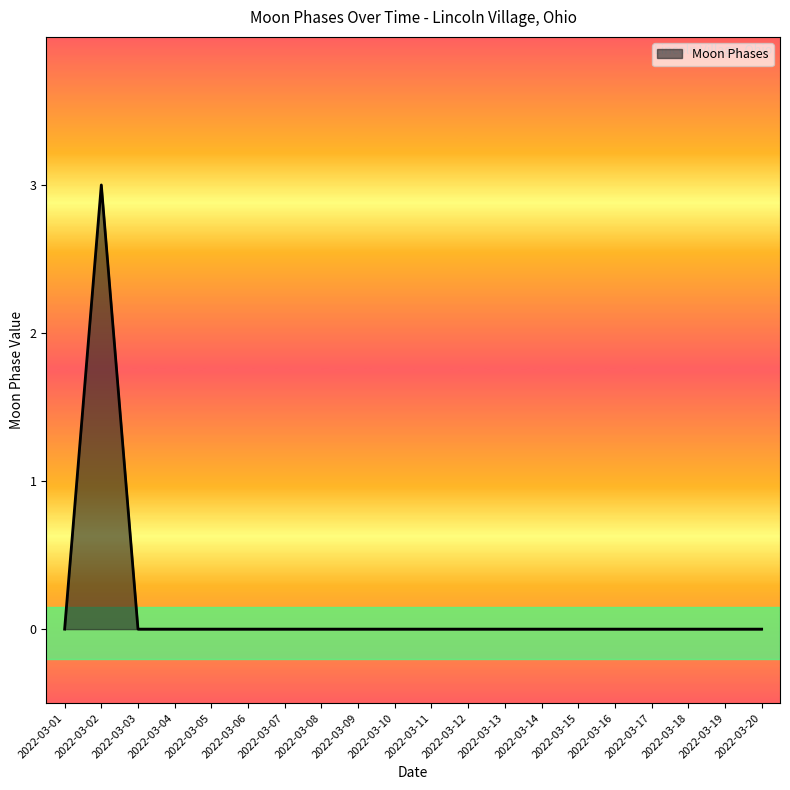

Reading left to right, what are all the values shown in this chart?

2022-03-01=0	2022-03-02=3	2022-03-03=0	2022-03-04=0	2022-03-05=0	2022-03-06=0	2022-03-07=0	2022-03-08=0	2022-03-09=0	2022-03-10=0	2022-03-11=0	2022-03-12=0	2022-03-13=0	2022-03-14=0	2022-03-15=0	2022-03-16=0	2022-03-17=0	2022-03-18=0	2022-03-19=0	2022-03-20=0